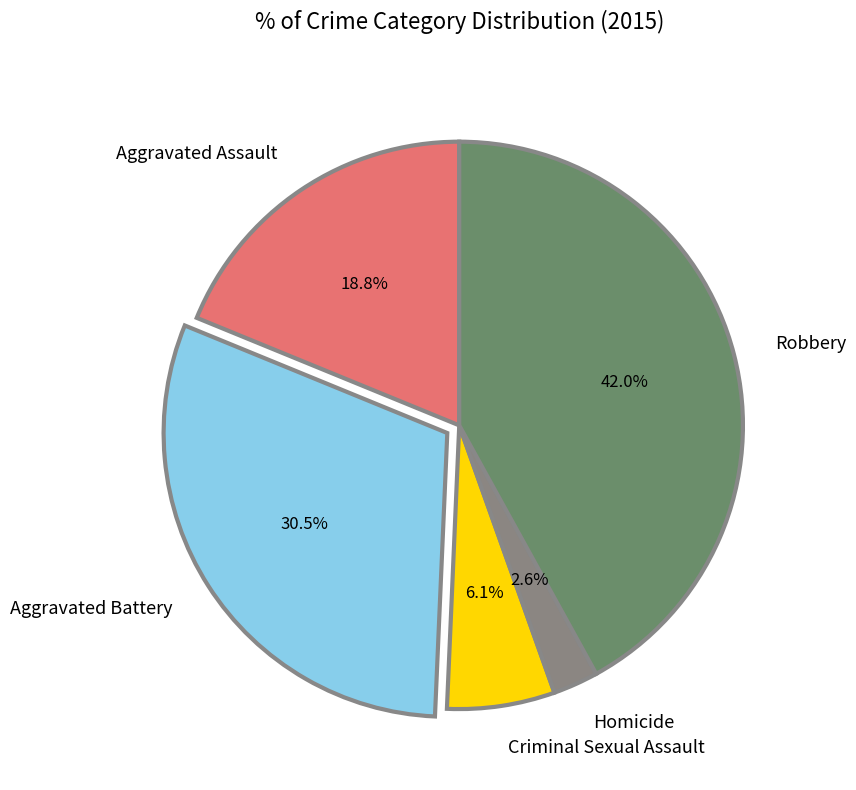

To the nearest percent, what is the difference between the largest and smallest slice percentages?

39%